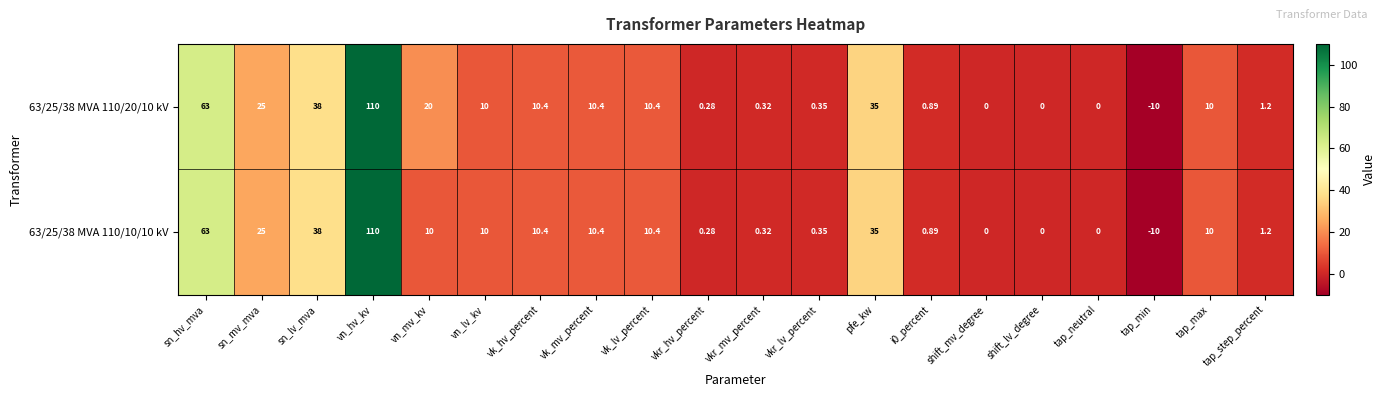

What is the greatest value displayed?

110.0